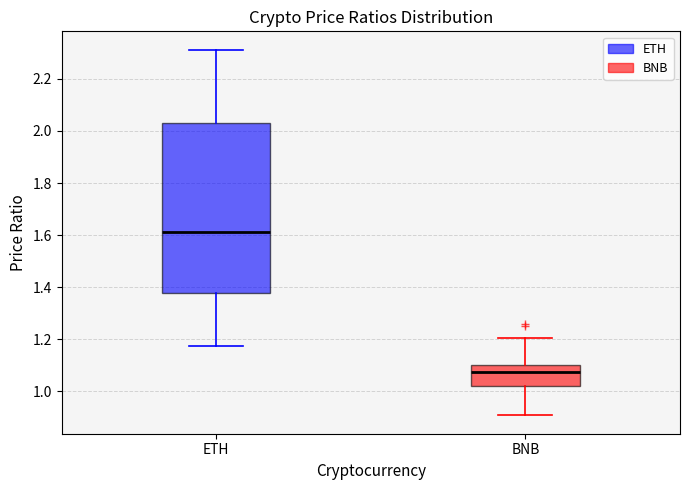

Which box has the highest median line?

ETH